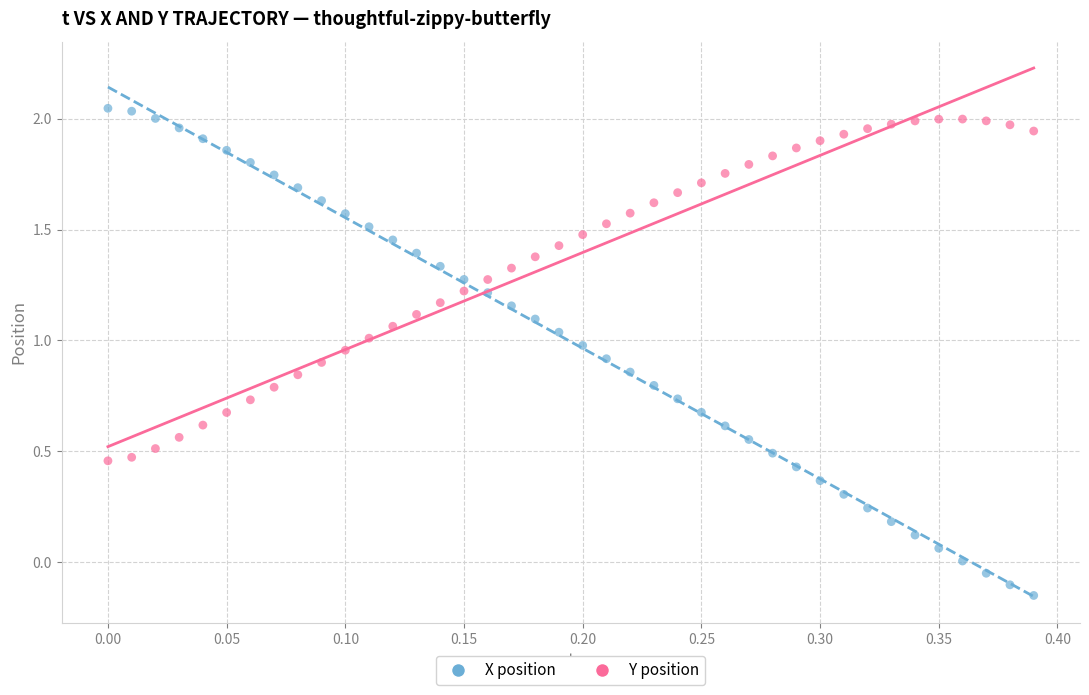

Across all data points, what is the range of Y values (max minus min)?

2.2